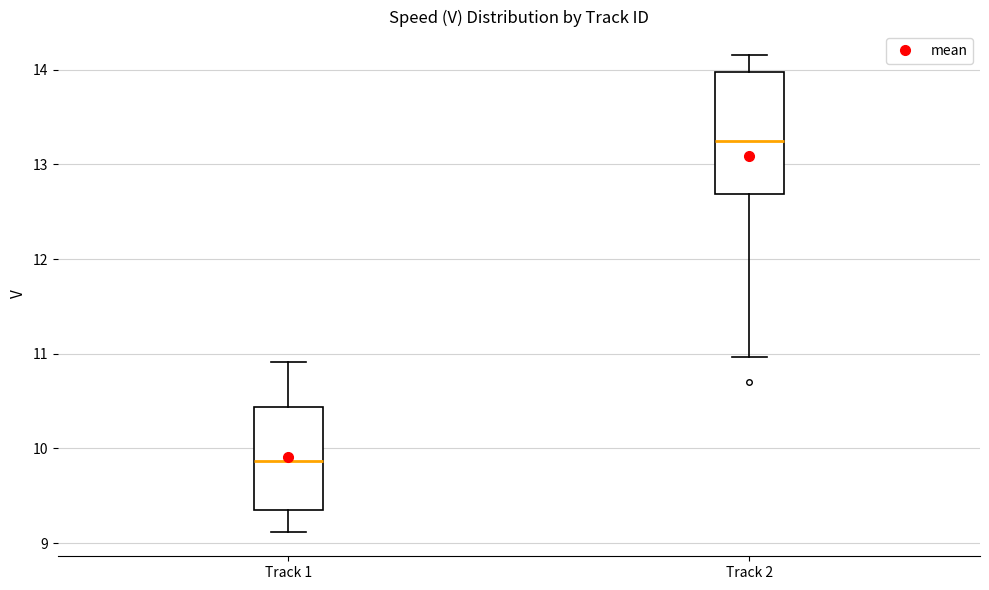

Where does the median line of the box for Track 1 sit on the y-axis? The values are not printed on the chart, so give them approximately, as read against the axis.

9.9